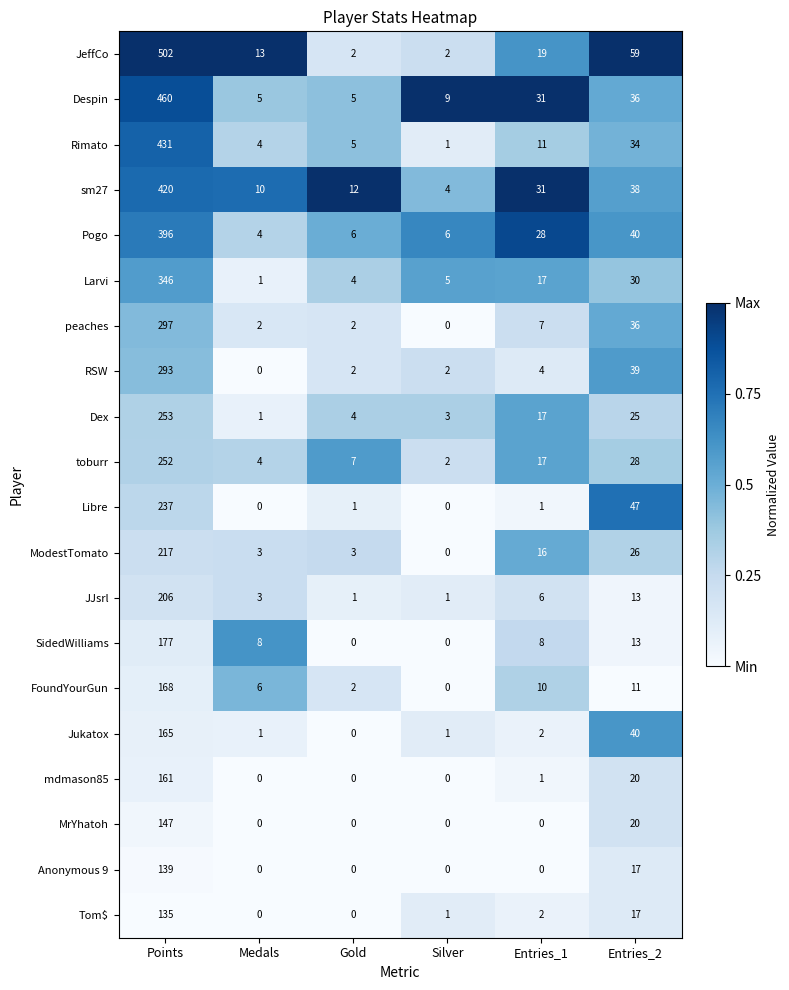

What is the difference between the Libre values at Entries_2 and Gold?

46